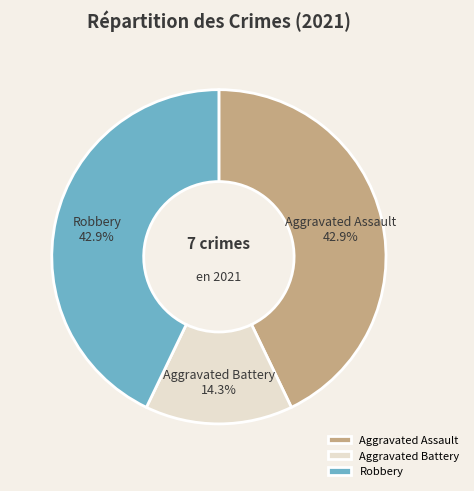

What portion of the pie excludes Aggravated Assault?

57.1%